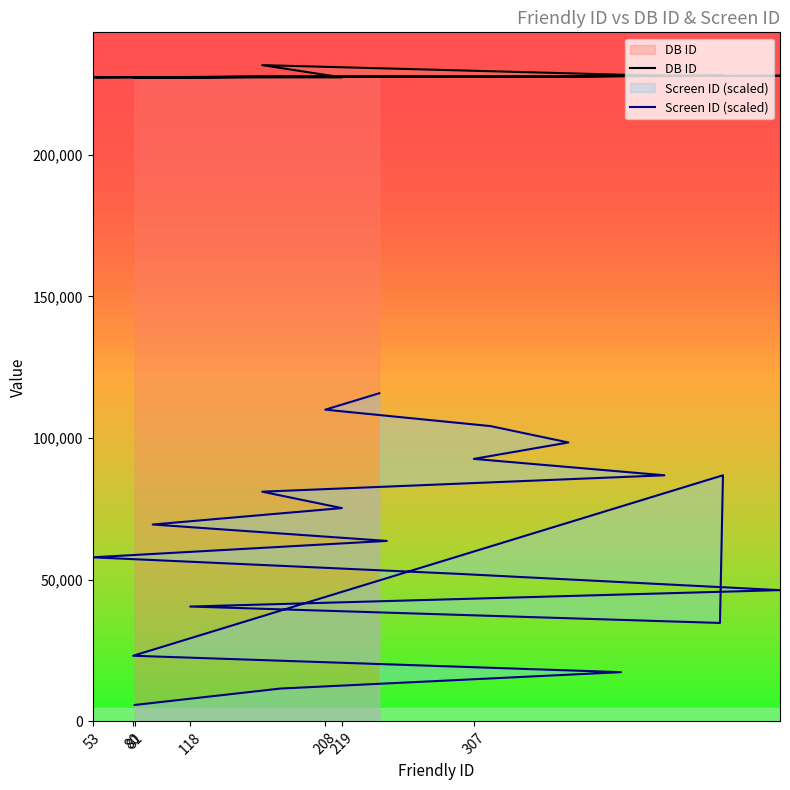

True or false: DB ID and Screen ID (scaled) cross at least once.

False